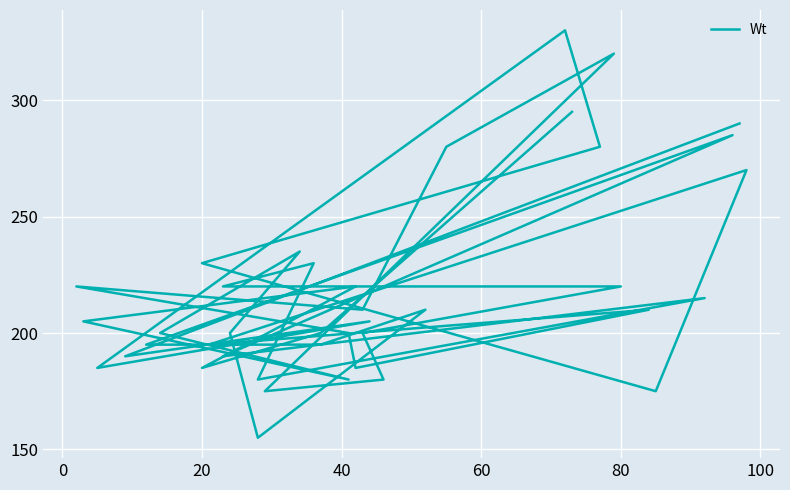

At which category does the data reach its first local peak?

40